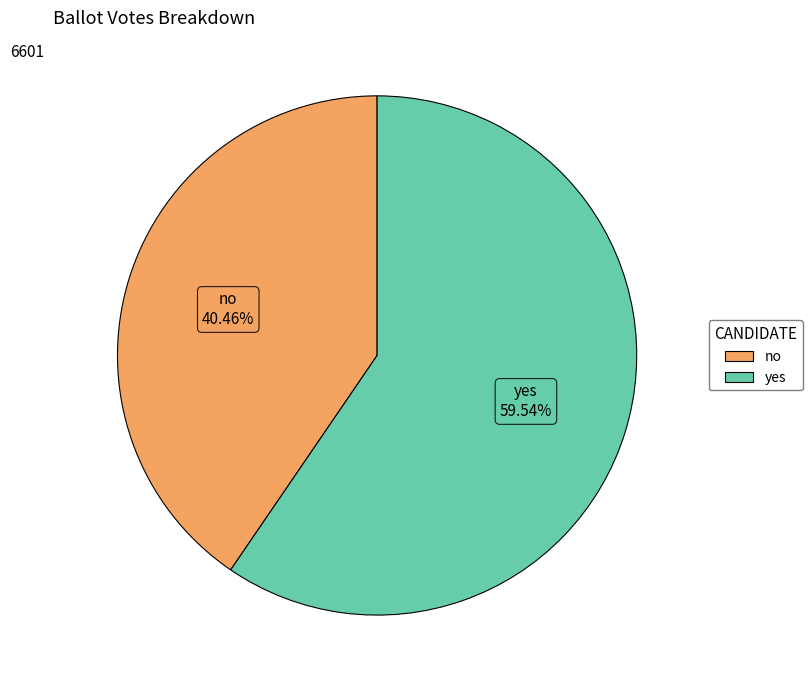

What is the total percentage of yes and no?

100.0%